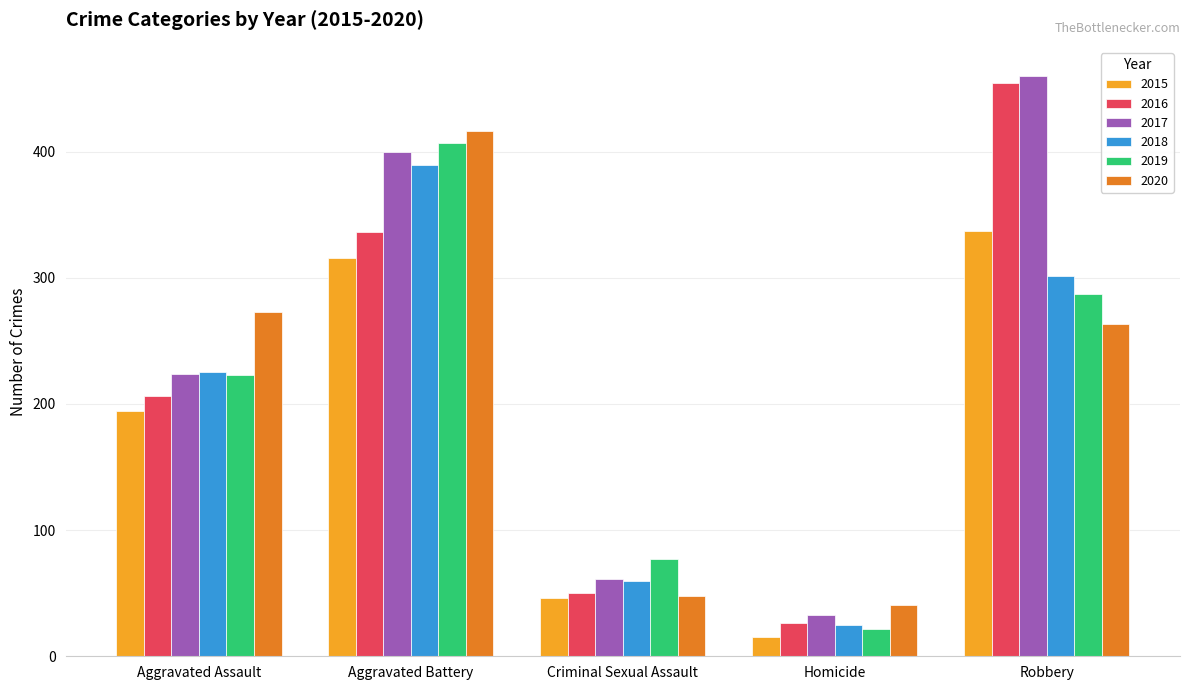

How many bars are there in each group?

6